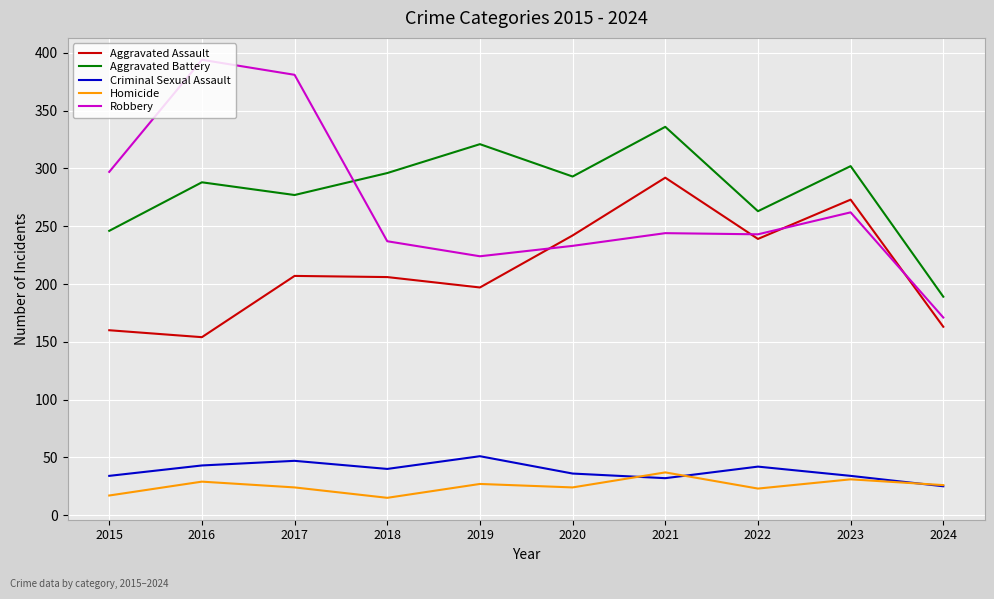

At which label is Robbery closest to 282?

2015